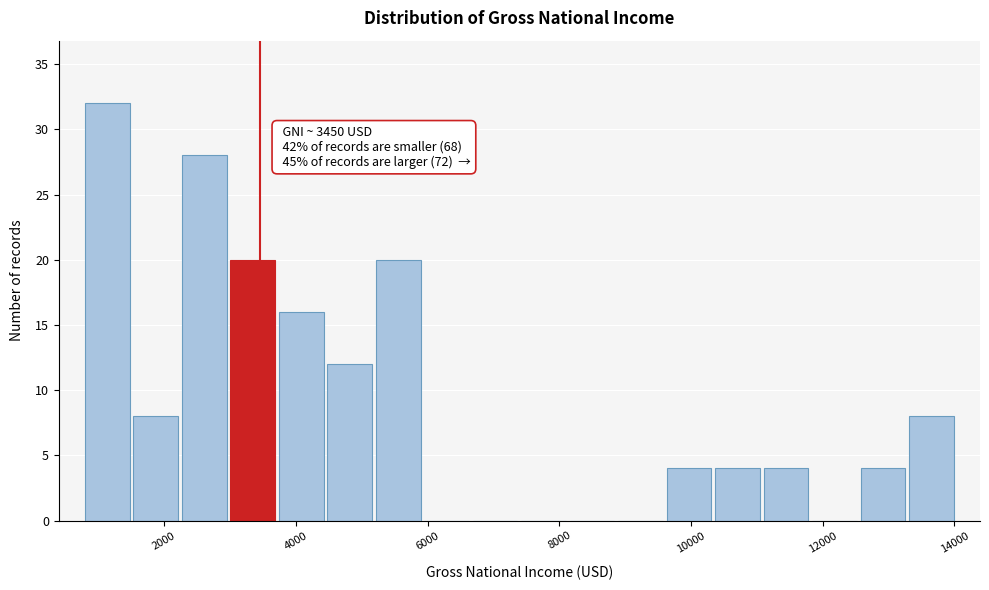

Read against the x-axis, roughly where is the centre of the tallest bar?

1200